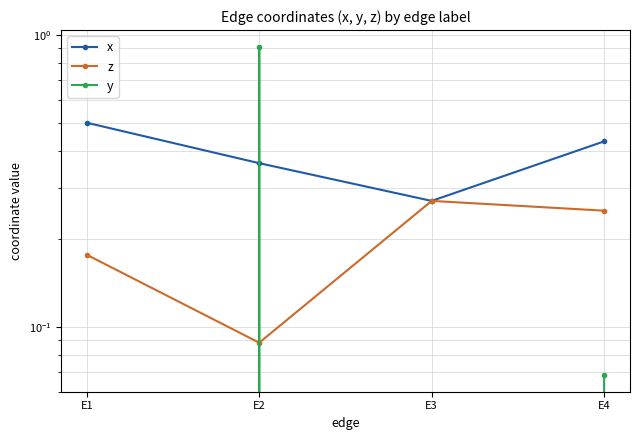

Count the number of data series in this chart.

3